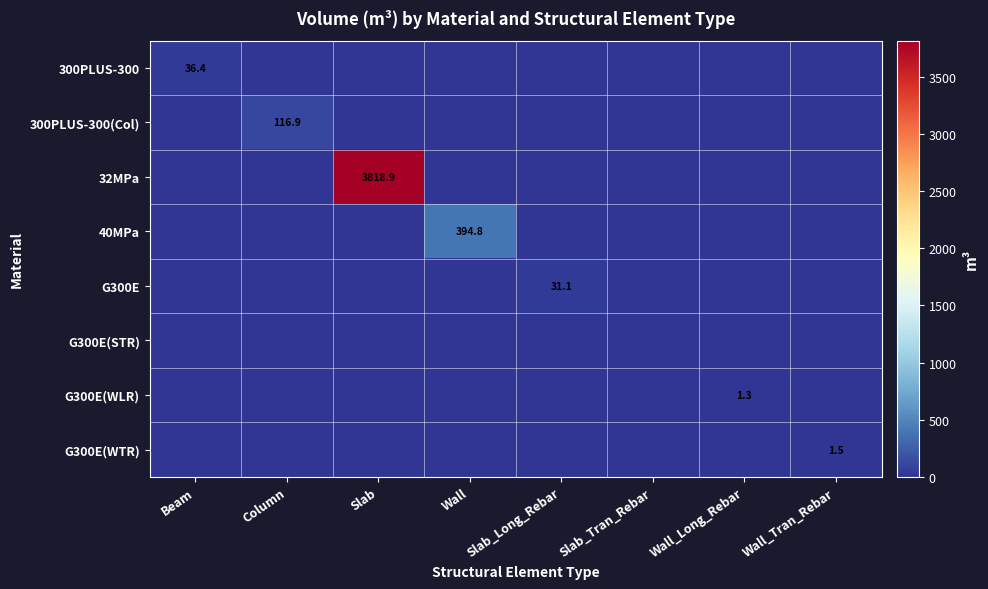

Is it true that 300PLUS-300(Col) equals 199.1 at Column?

False